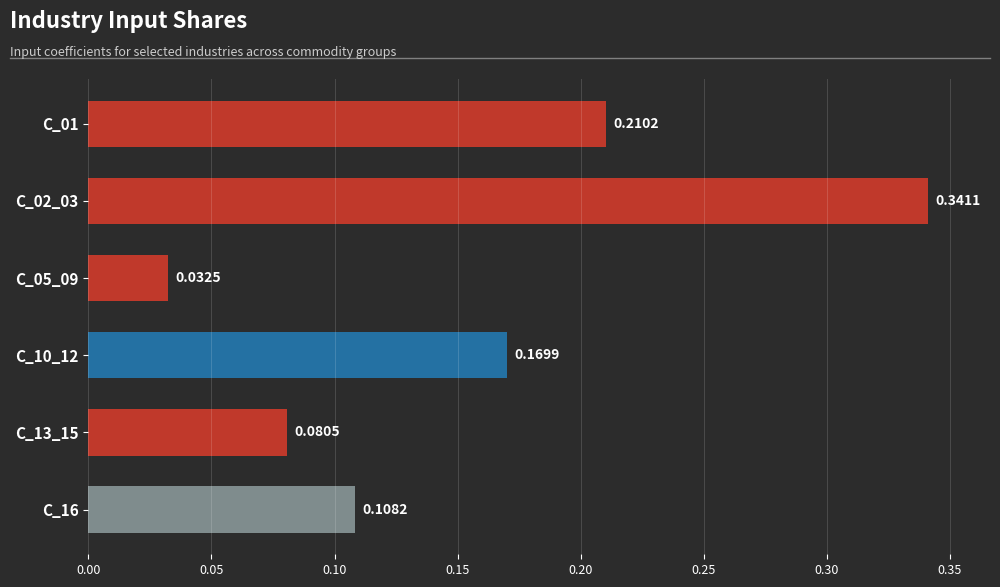

What is the sum of all values?

0.9